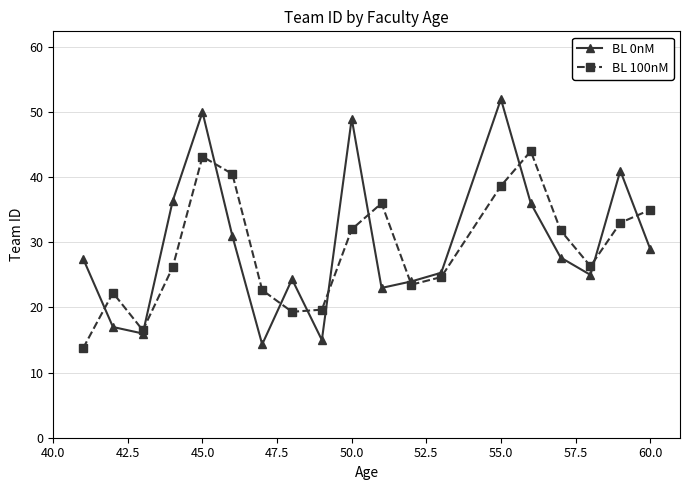

List the series in order of their peak value, lowest first.

BL 100nM, BL 0nM